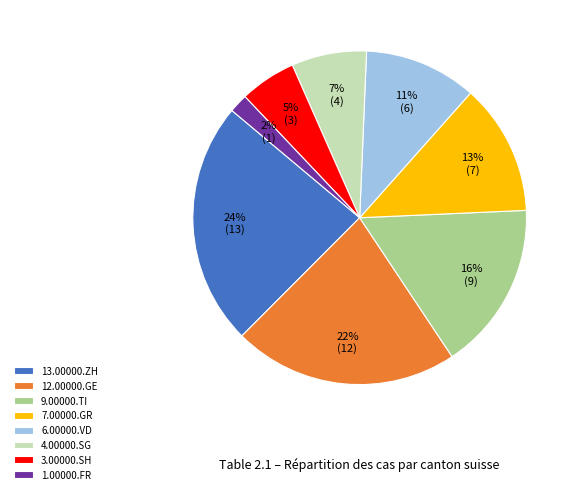

True or false: 6.00000.VD accounts for 17% of the total.

False